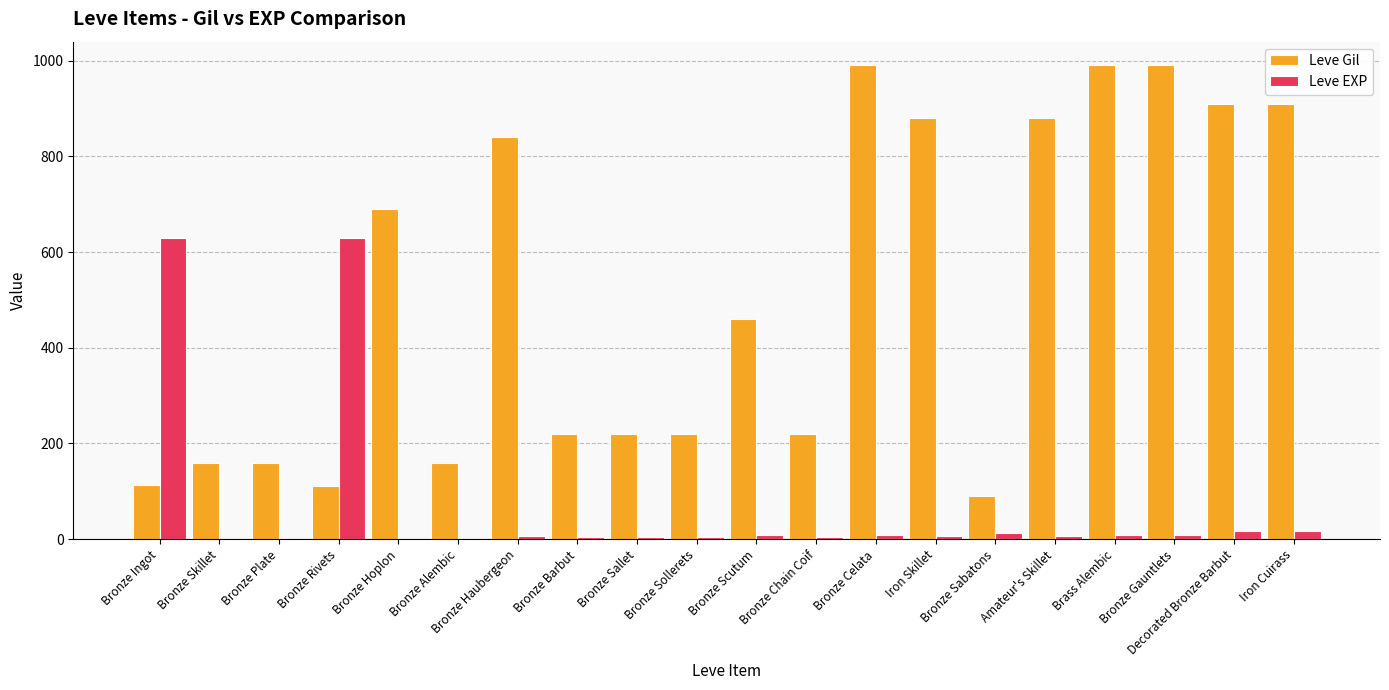

What is the sum of all Leve EXP values?

1386